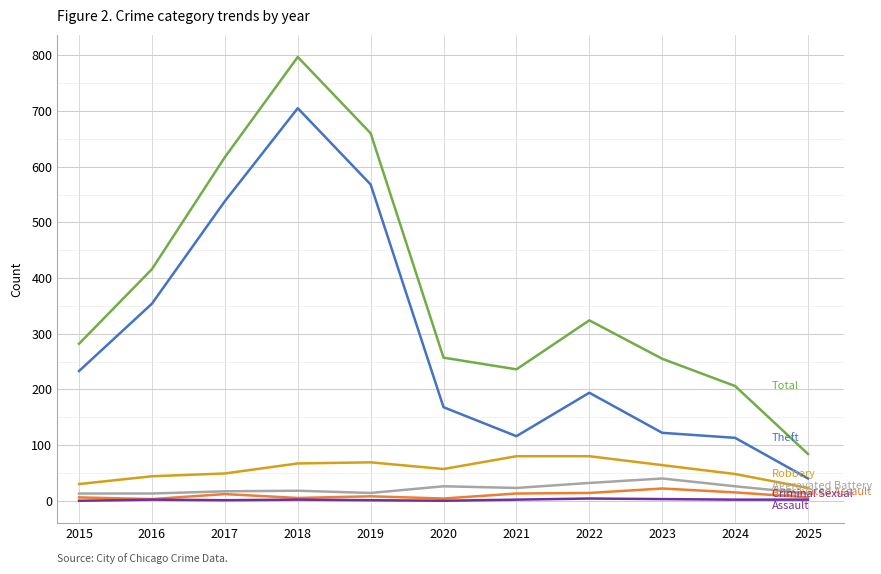

At which category is the sum across all series the highest?

2018